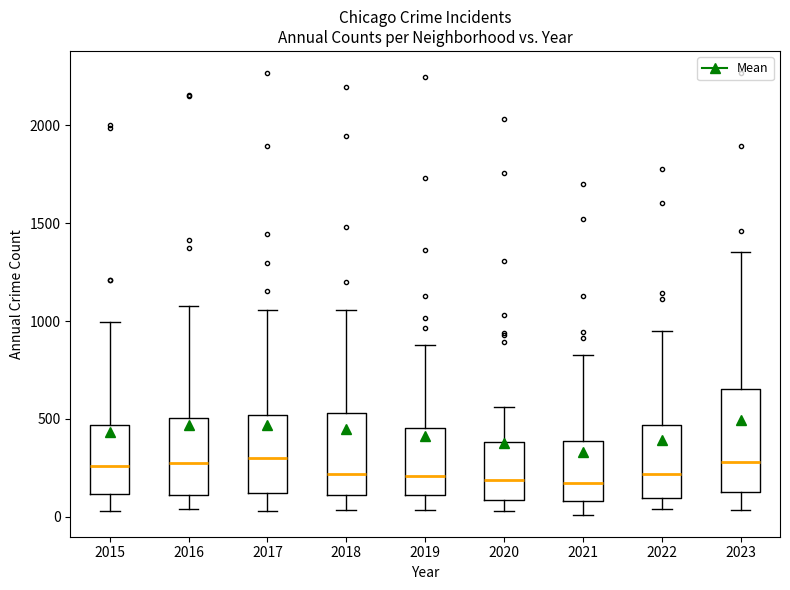

Reading left to right, transcribe this box plot: for each box, give where its median line is, the range the box spans, and where its two whiskers end, as read against the y-axis. The values are not printed on the chart, so give them approximately, as read against the axis.

2015: median 250, box 100 to 450, whiskers 50 to 1000
2016: median 250, box 100 to 500, whiskers 50 to 1100
2017: median 300, box 100 to 500, whiskers 50 to 1050
2018: median 200, box 100 to 550, whiskers 50 to 1050
2019: median 200, box 100 to 450, whiskers 50 to 900
2020: median 200, box 100 to 400, whiskers 50 to 550
2021: median 150, box 100 to 400, whiskers 0 to 850
2022: median 200, box 100 to 450, whiskers 50 to 950
2023: median 300, box 150 to 650, whiskers 50 to 1350